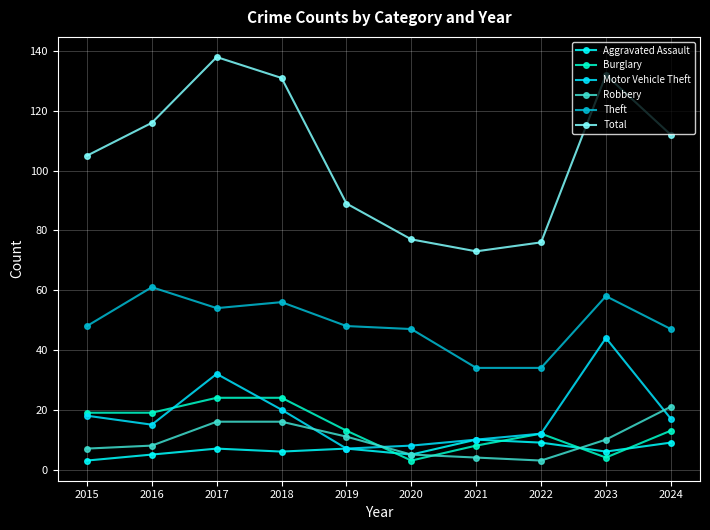

What is the average value of the Burglary series?

14